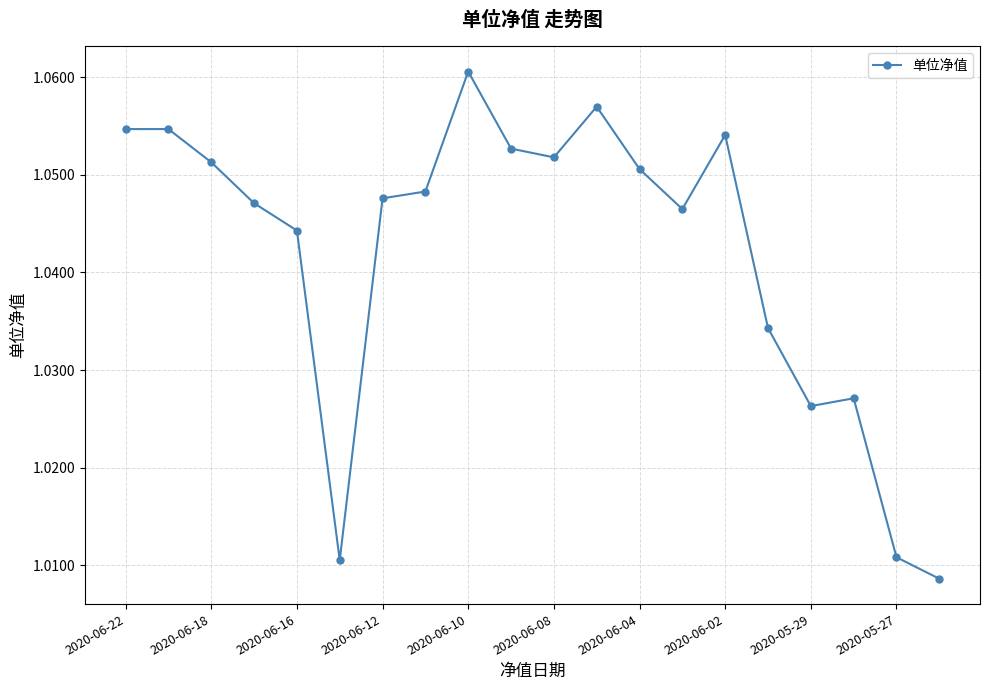

True or false: the data has more than 1 interior local peaks.

True